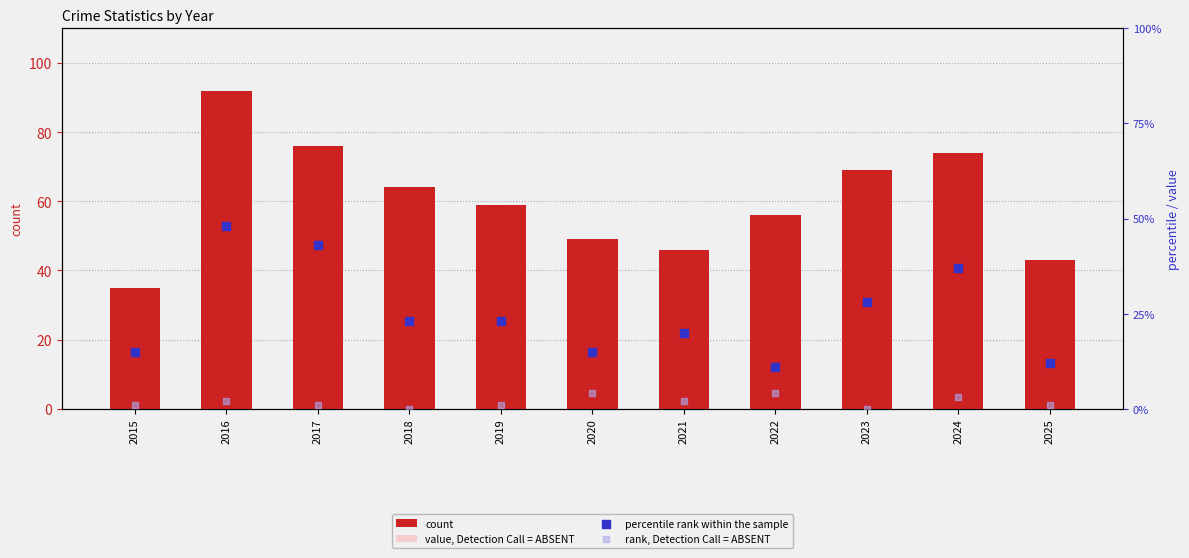

Which series contains the lowest Y value?

rank, Detection Call = ABSENT